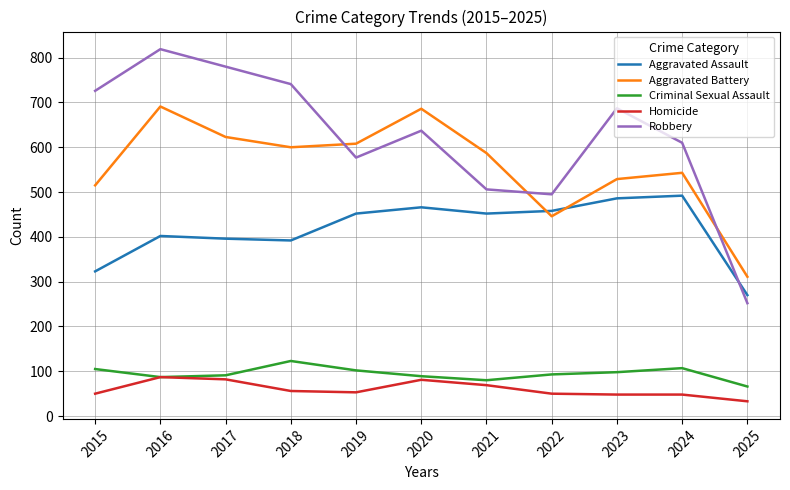

Is it true that Criminal Sexual Assault equals 33 at 2016?

False